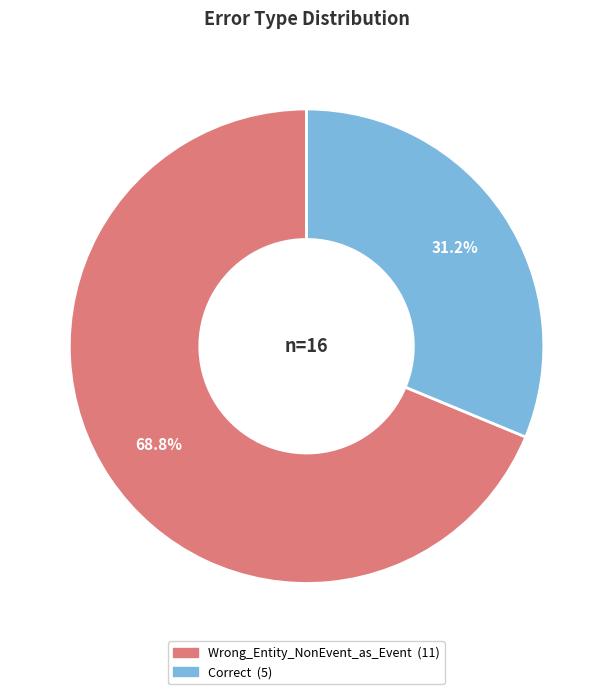

Do Correct and Wrong_Entity_NonEvent_as_Event together represent more than half of the pie?

Yes